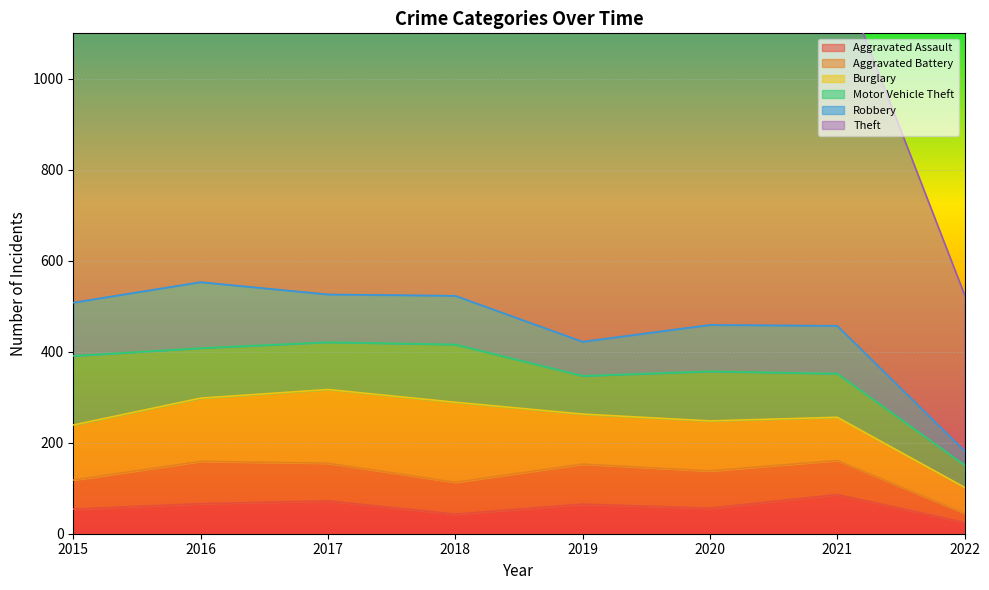

Between 2016 and 2018, which is larger?

2016